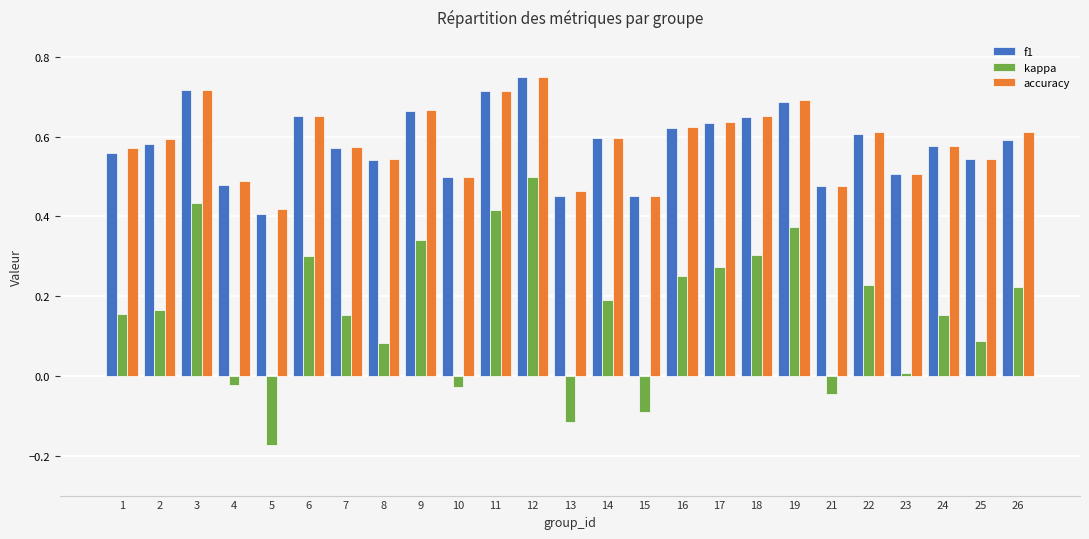

At which category is the sum across all series the highest?

12